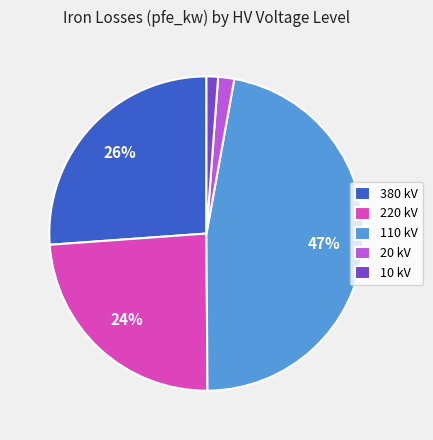

How many segments does this pie chart have?

5